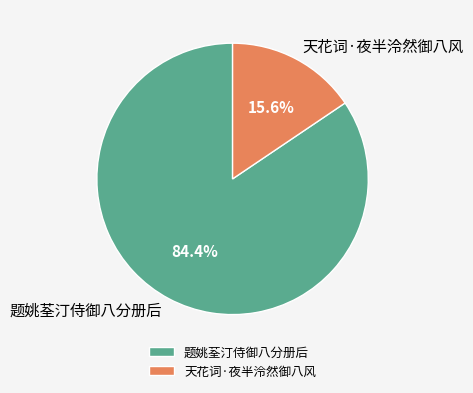

What is the smallest slice in the pie chart?

天花词·夜半泠然御八风